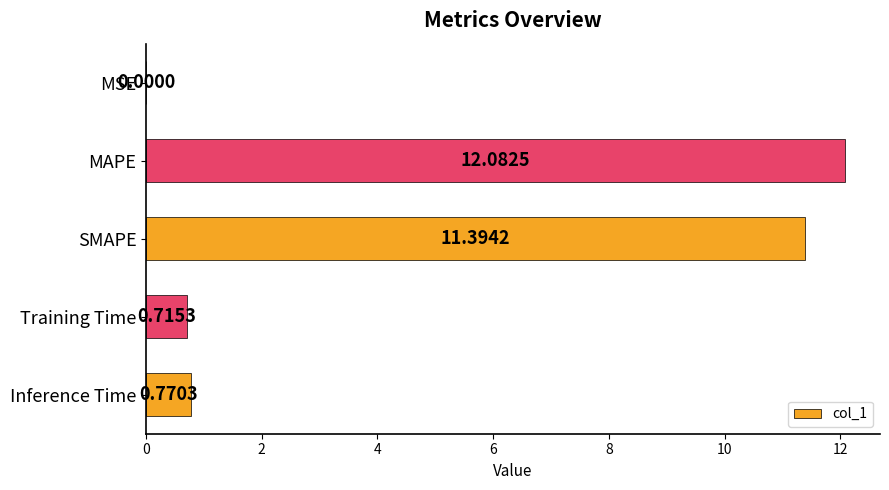

Where is the data nearest to the value 6?

Inference Time